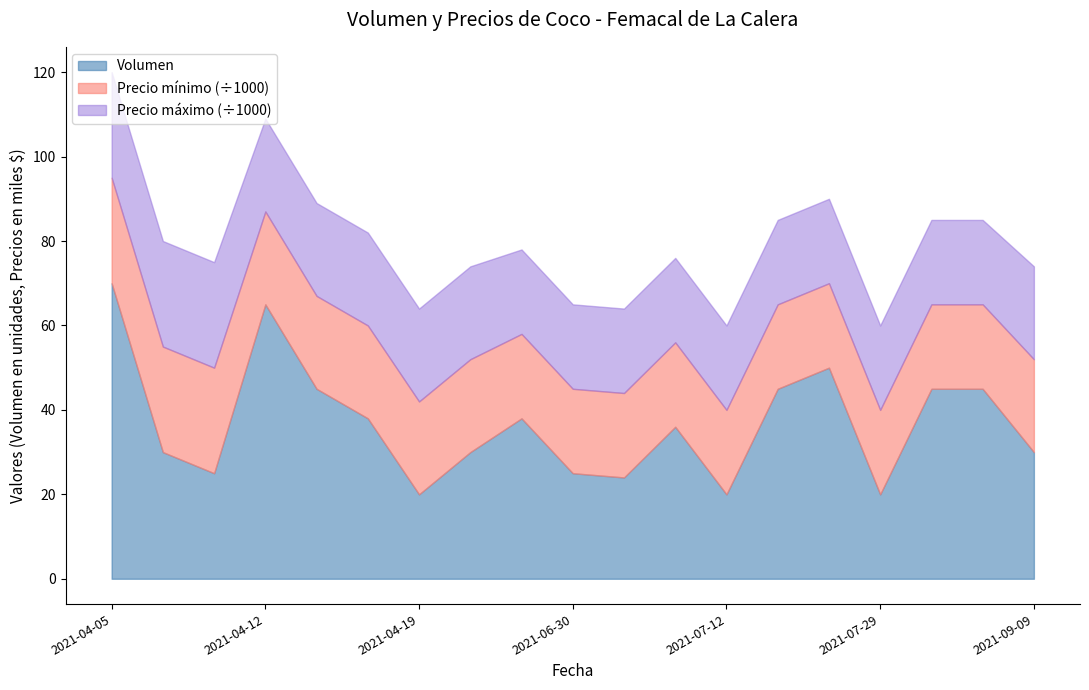

What is the average value of the Volumen series?

37